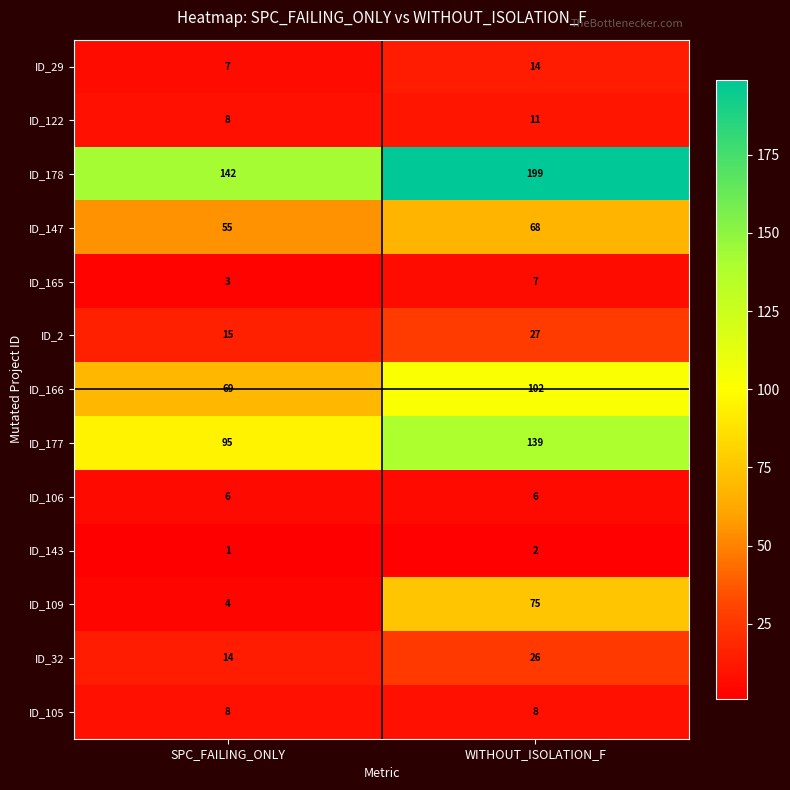

Reading left to right, what are all the values shown in this chart?

ID_29: 7	14
ID_122: 8	11
ID_178: 142	199
ID_147: 55	68
ID_165: 3	7
ID_2: 15	27
ID_166: 69	102
ID_177: 95	139
ID_106: 6	6
ID_143: 1	2
ID_109: 4	75
ID_32: 14	26
ID_105: 8	8